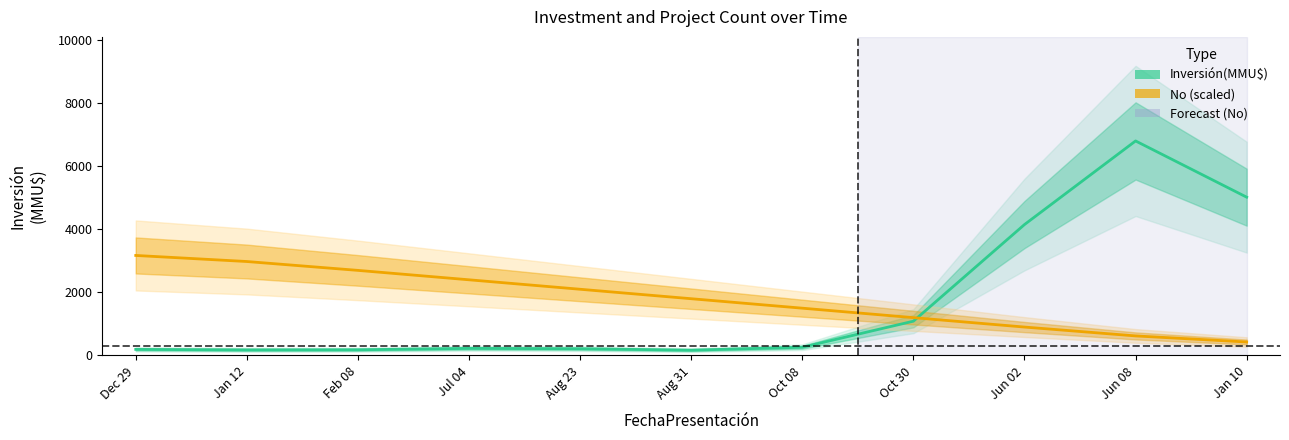

What is the sum of the values at Aug 31 and Feb 08?

4498.5